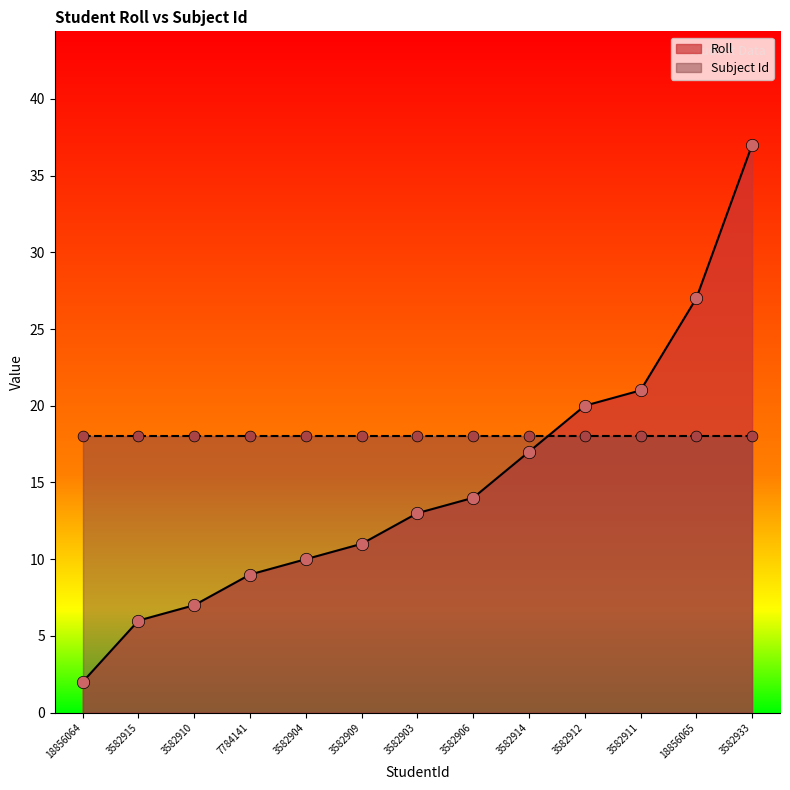

Approximately how many times larger is the value at 18856065 compared to 7784141?

3.0